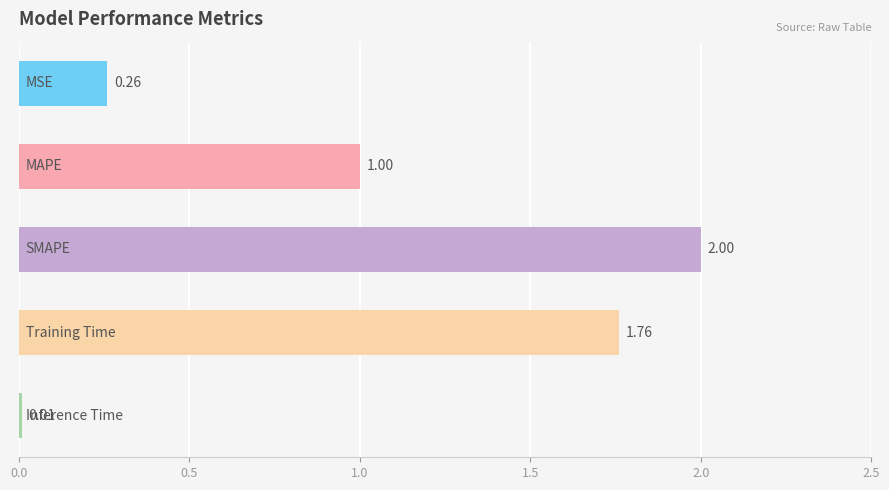

What is the average value?

1.0